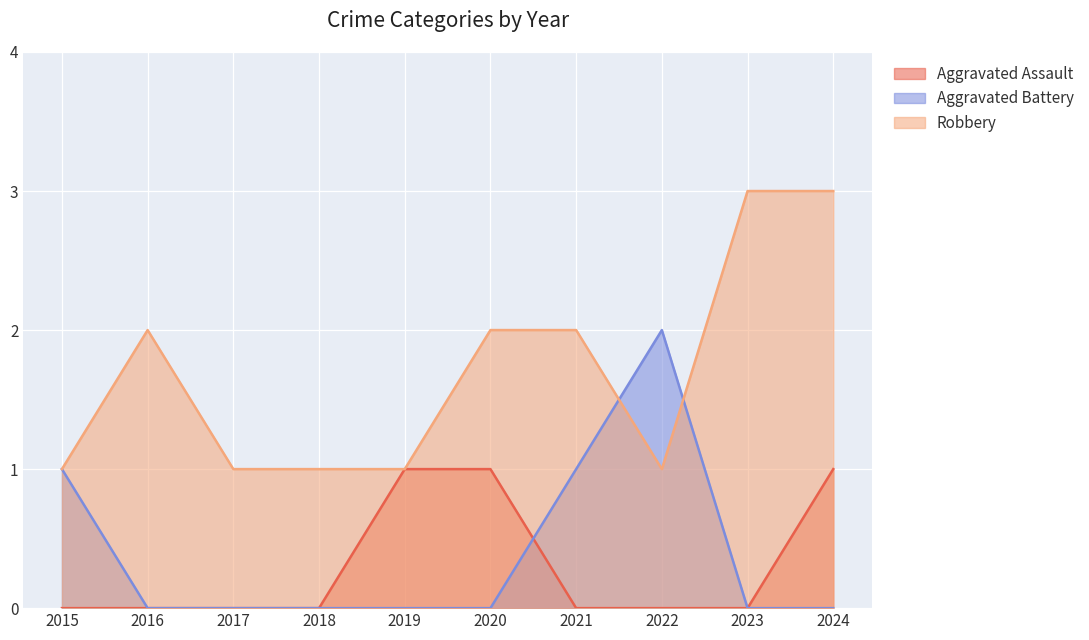

How many times do Robbery and Aggravated Battery cross each other?

2